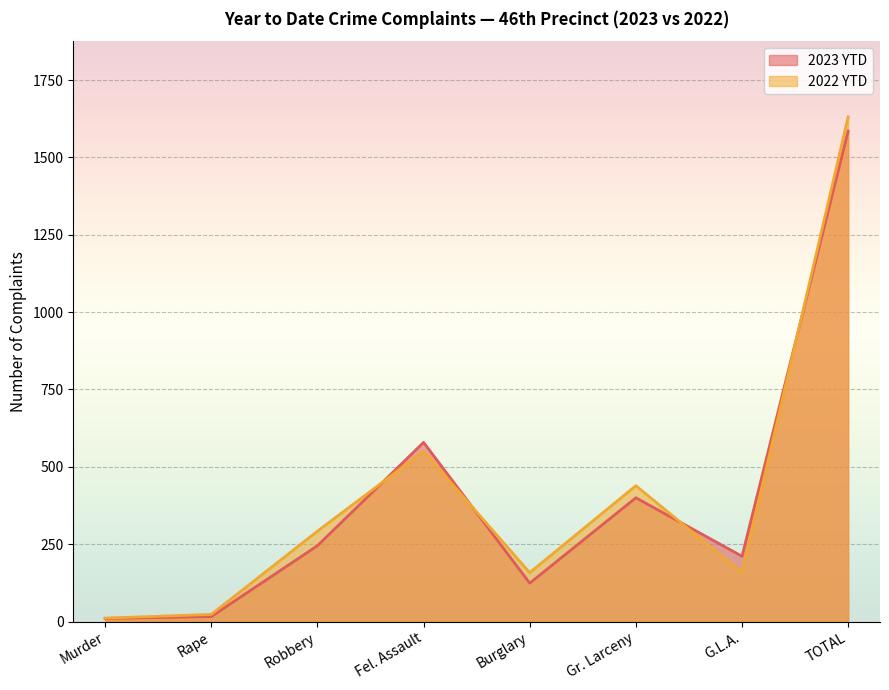

Which has a higher value, Burglary or Murder?

Burglary